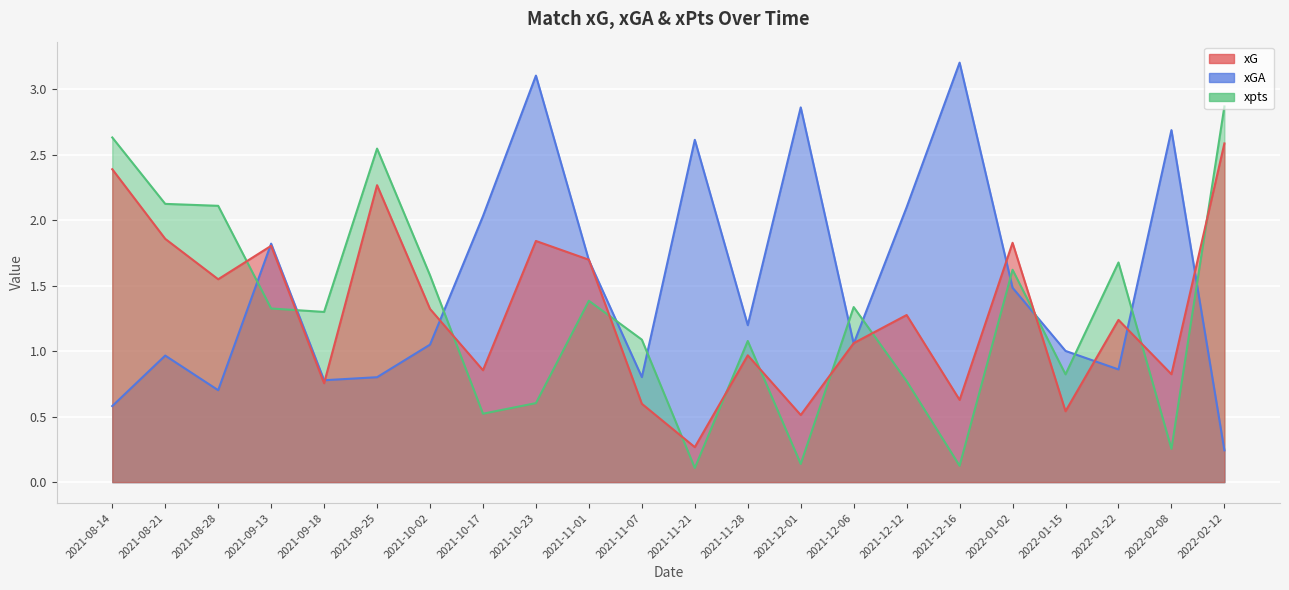

Which series ends up on top after the final intersection of xGA and xpts?

xpts